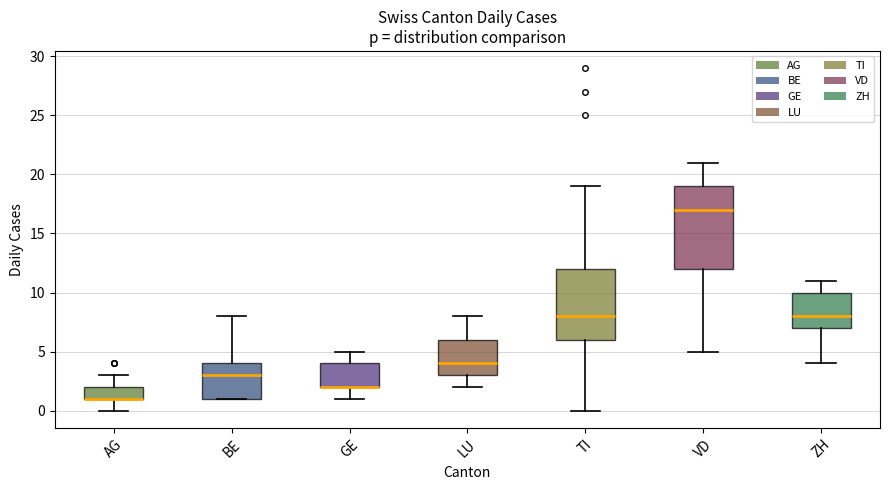

Reading left to right, read every box against the y-axis: the position of its median line, the range the box covers, and the ends of its whiskers. The values are not printed on the chart, so give them approximately, as read against the axis.

AG: median 1 (drawn on the box's lower edge), box 1 to 2, whiskers 0 to 3
BE: median 3, box 1 to 4, whiskers 1 to 8
GE: median 2 (drawn on the box's lower edge), box 2 to 4, whiskers 1 to 5
LU: median 4, box 3 to 6, whiskers 2 to 8
TI: median 8, box 6 to 12, whiskers 0 to 19
VD: median 17, box 12 to 19, whiskers 5 to 21
ZH: median 8, box 7 to 10, whiskers 4 to 11